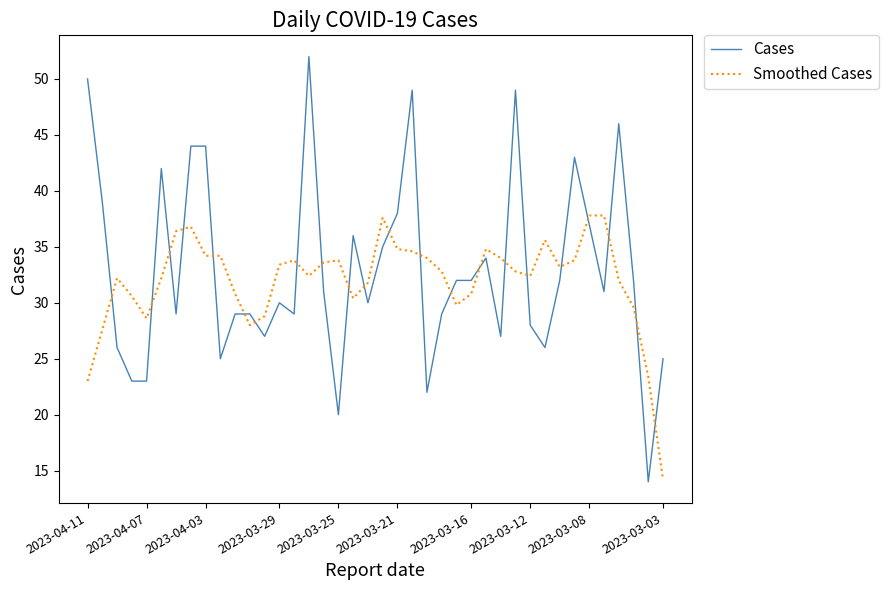

What is the difference between the maximum and minimum values in the Cases series?

38.0